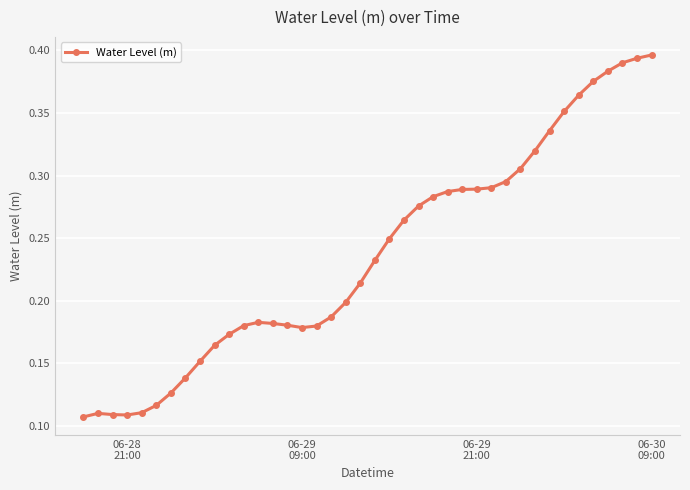

Count the values in the range 0 to 1.

40